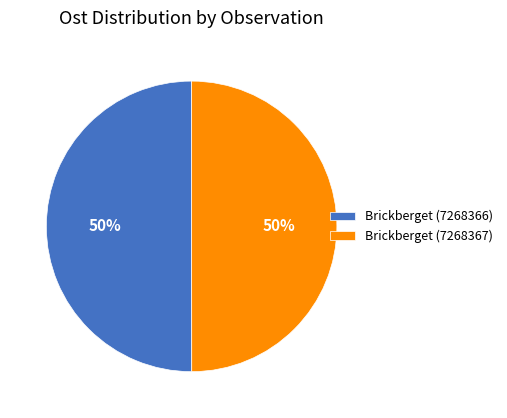

True or false: Brickberget (7268366) accounts for 50% of the total.

True